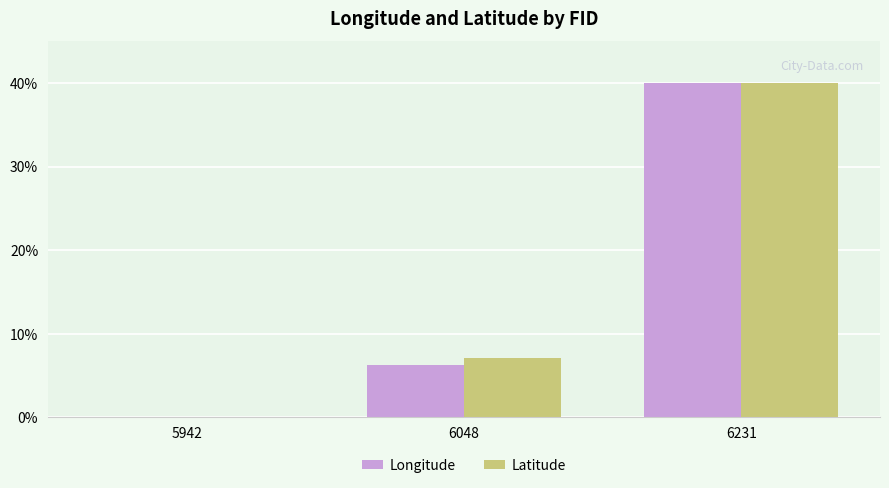

What are all the series names shown in the legend?

Longitude, Latitude